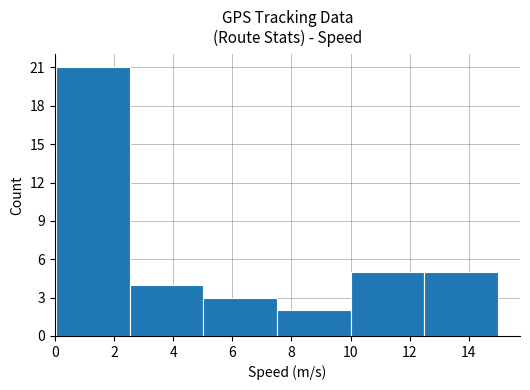

Reading left to right, transcribe this chart: for each bar, give the range it covers on the x-axis and its height. Neither the bar edges nor the heights are printed on the chart, so give them approximately, as read against the axes.

0.0 to 2.6: 21
2.6 to 5.0: 4
5.0 to 7.6: 3
7.6 to 10.0: 2
10.0 to 12.4: 5
12.4 to 15.0: 5